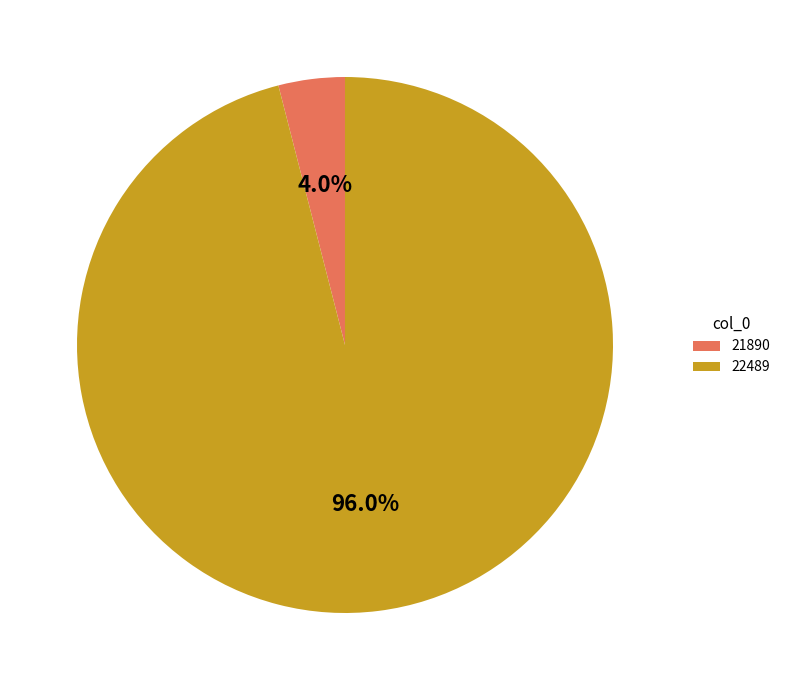

What portion of the pie excludes 22489?

4.0%